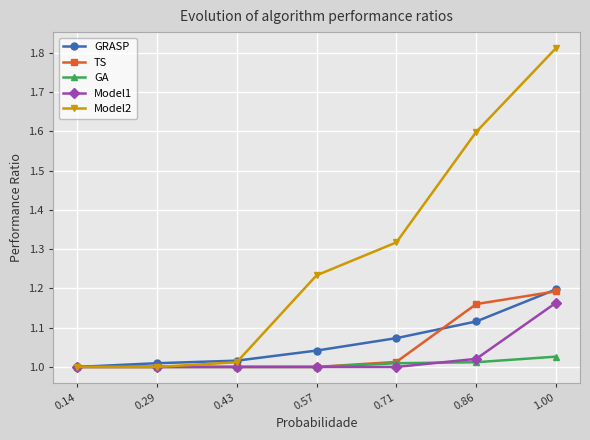

What are all the series names shown in the legend?

GRASP, TS, GA, Model1, Model2